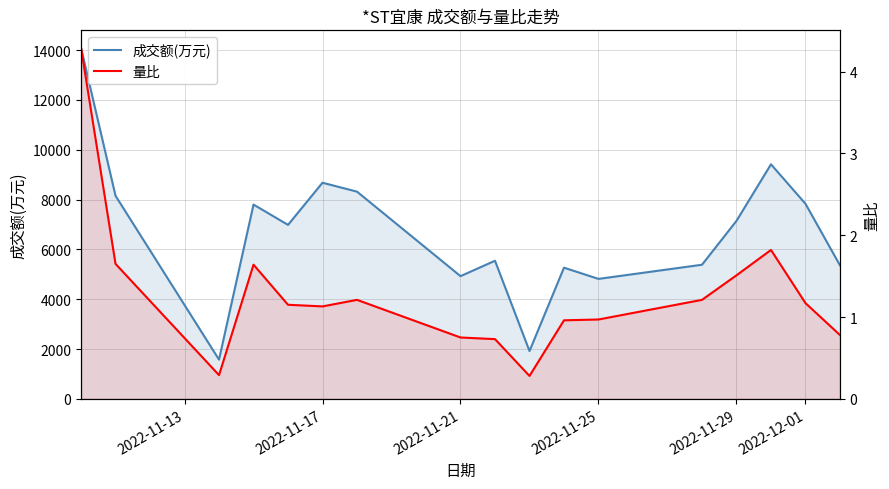

Is it true that 成交额(万元) equals 3018.2 at 9?

False